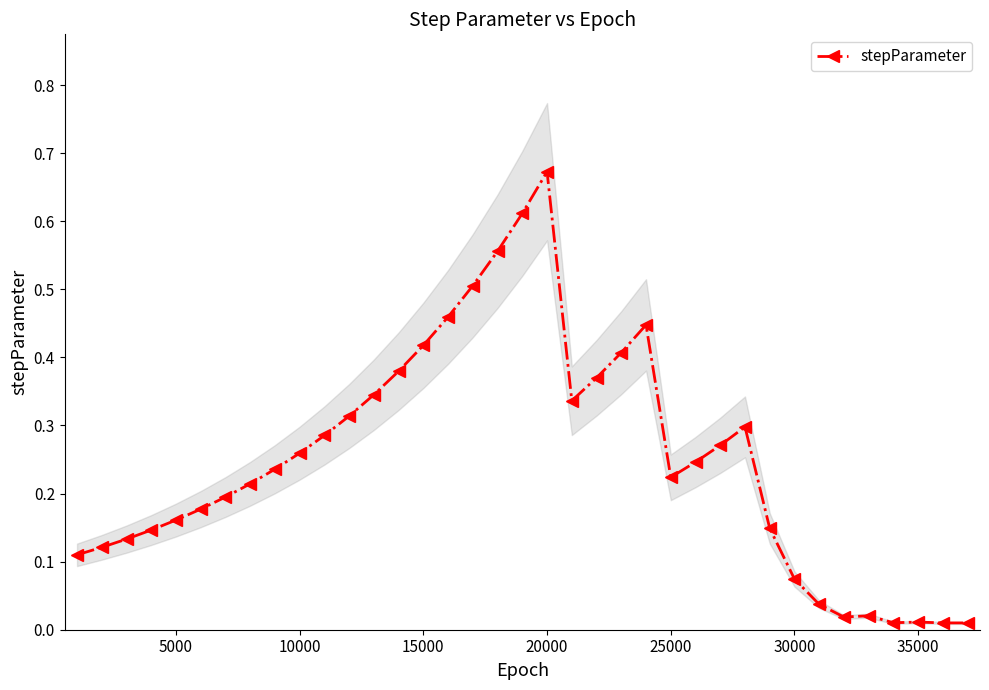

True or false: stepParameter has more than 0 points higher than both neighbors.

True